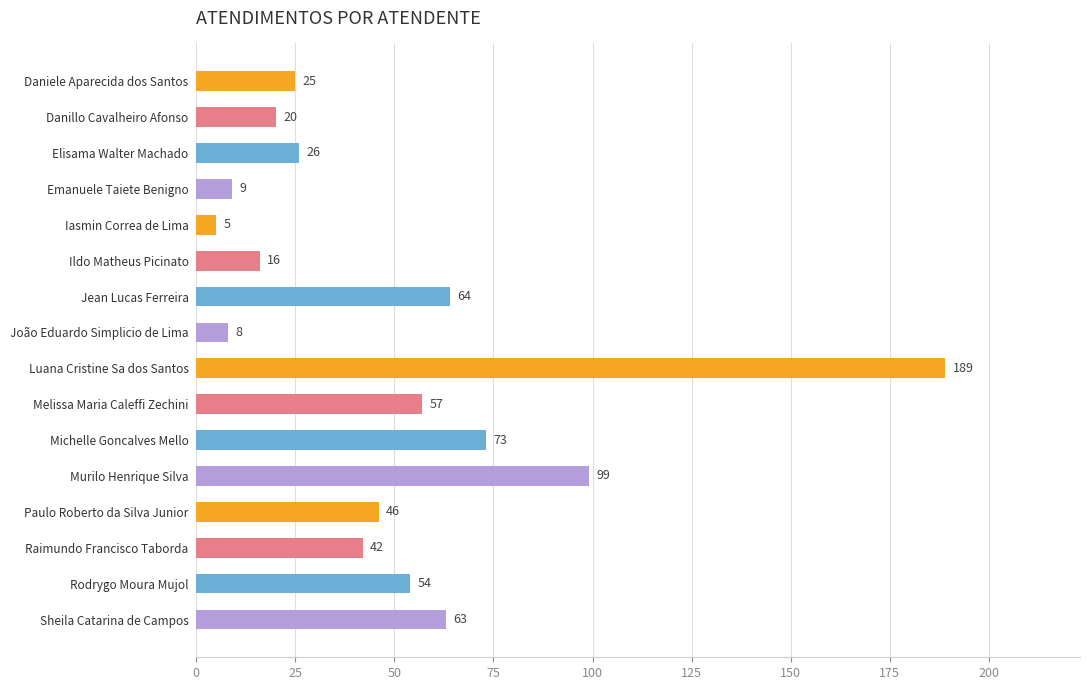

At which label is the value closest to 97?

Murilo Henrique Silva